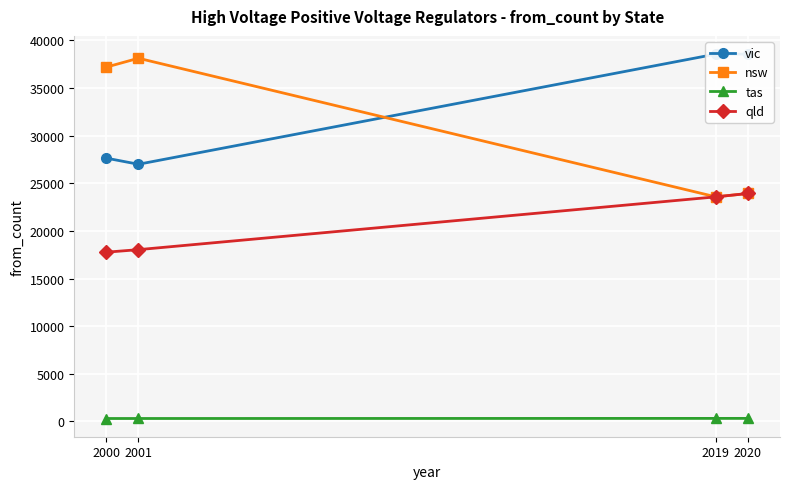

List the series in order of their peak value, highest first.

vic, nsw, qld, tas